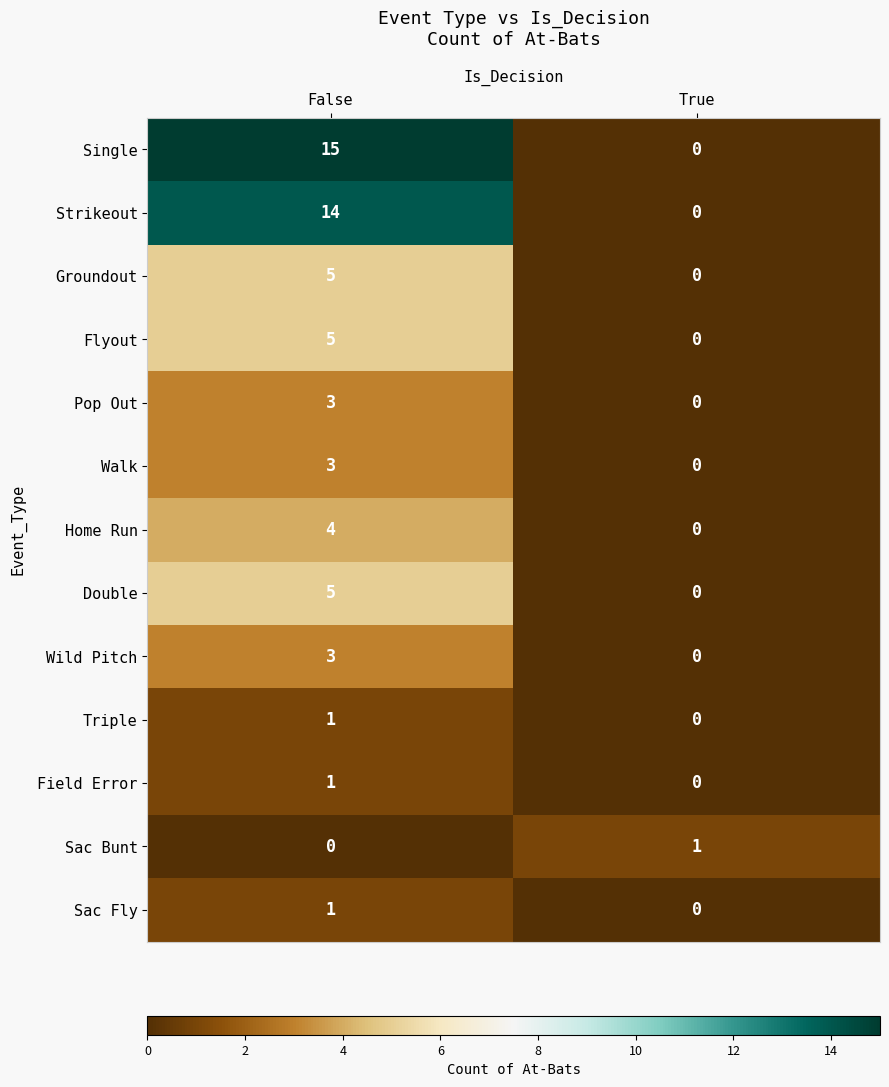

True or false: Home Run has a value of 6 at False.

False